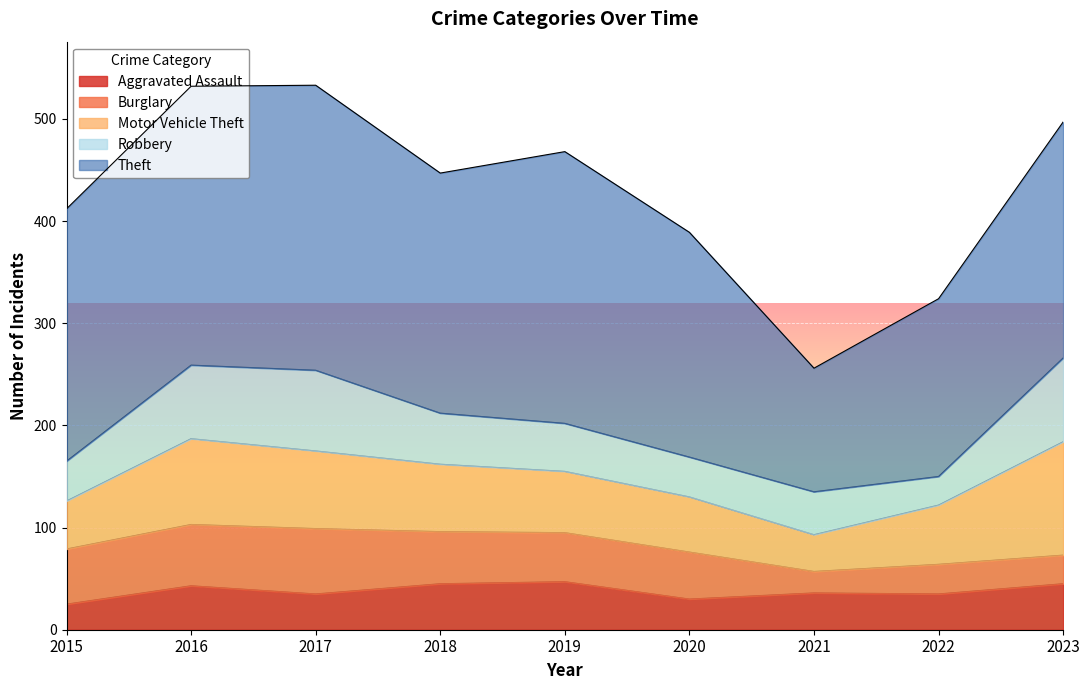

What is the difference between the Motor Vehicle Theft values at 2015 and 2017?

29